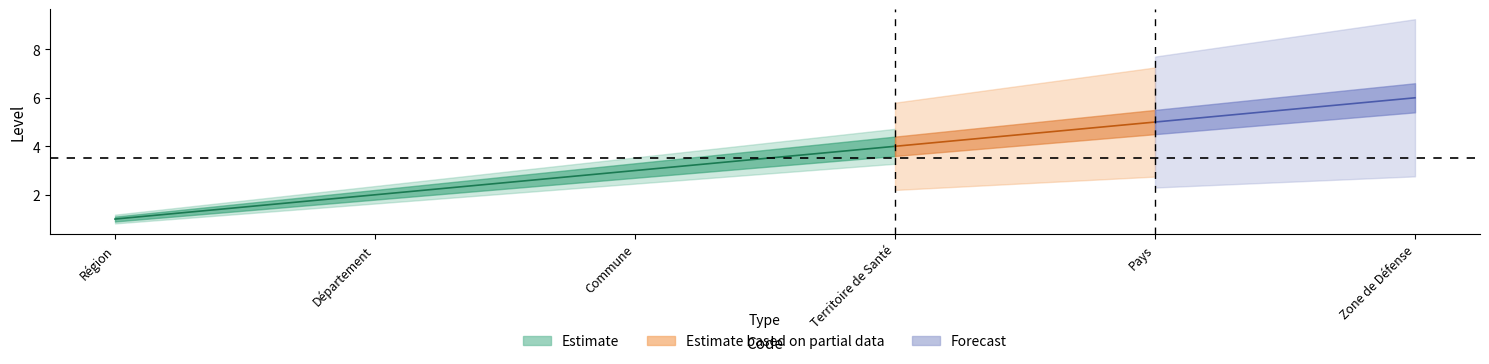

How many distinct data groups are displayed?

3